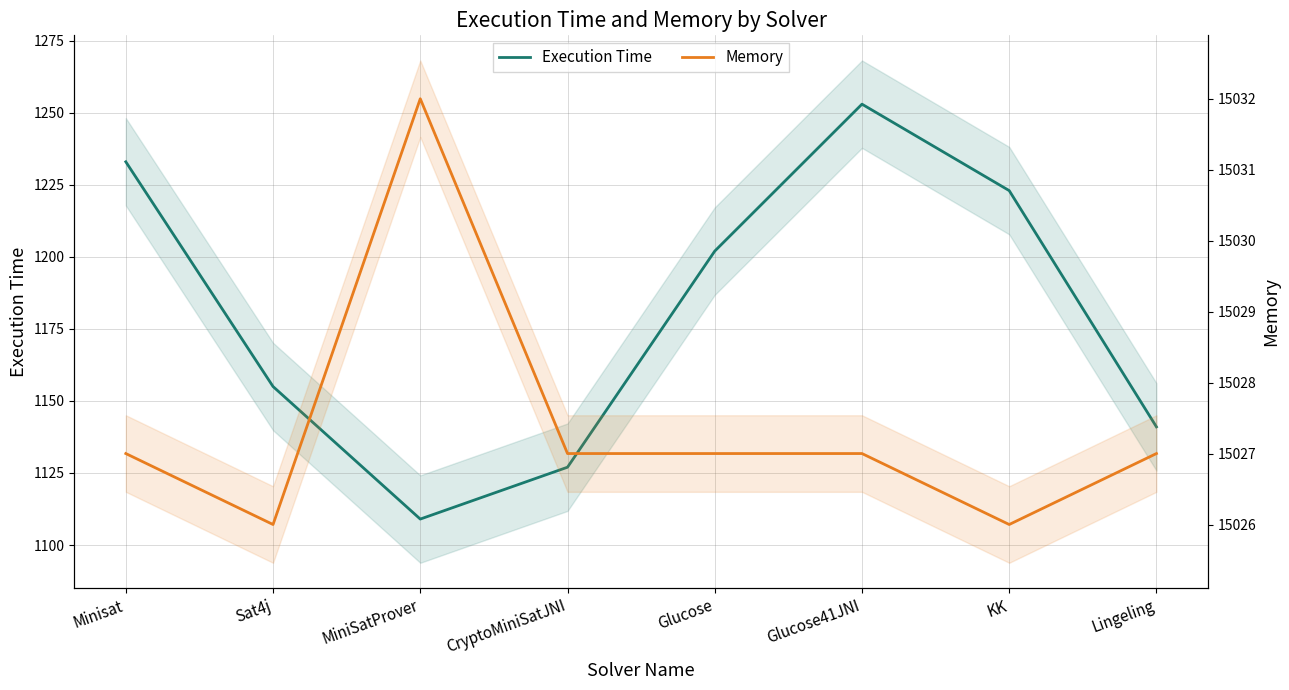

At how many categories does at least one series exceed 13075?

8